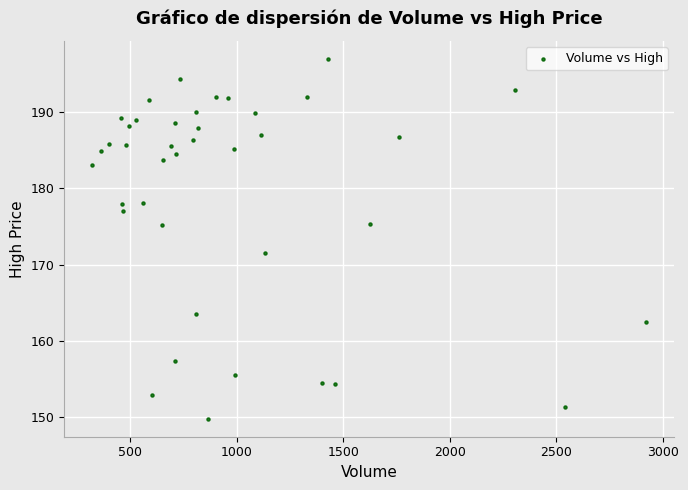

What is the range of Y values (max minus min)?

47.2